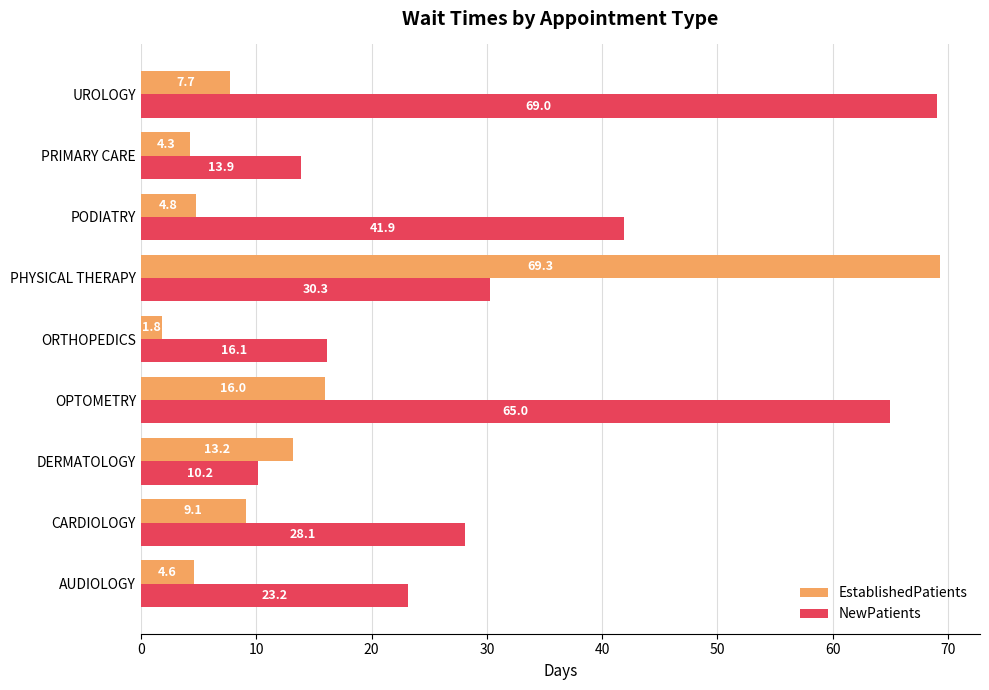

List the series in order of their overall mean, lowest first.

EstablishedPatients, NewPatients